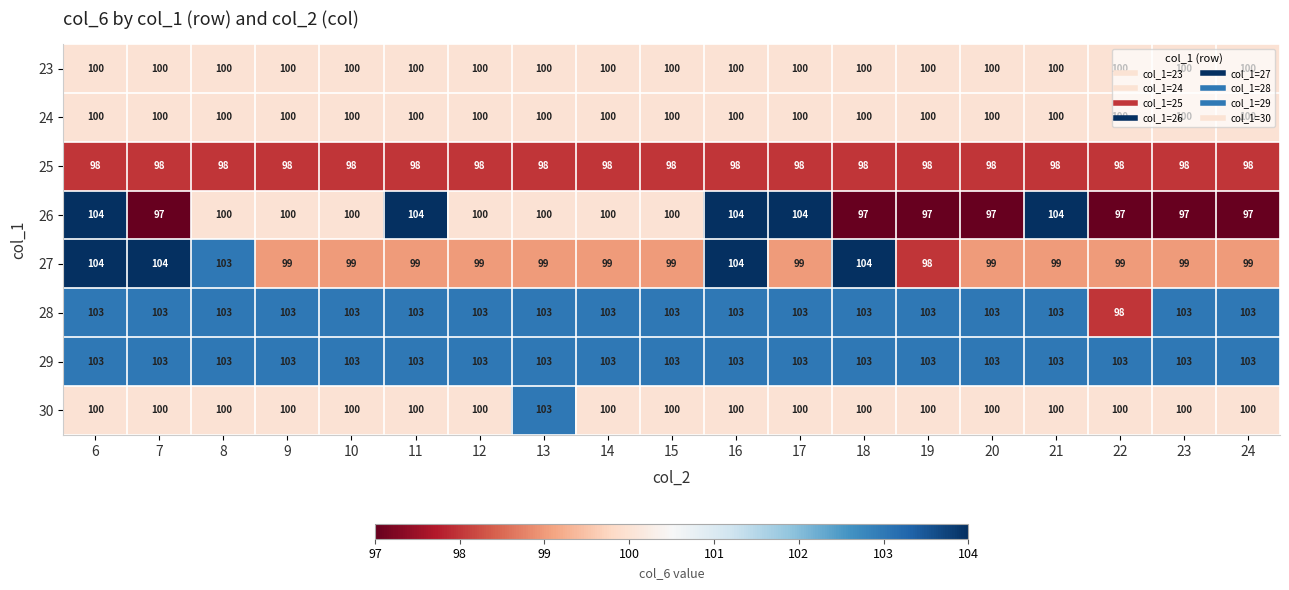

What is the smallest value displayed?

97